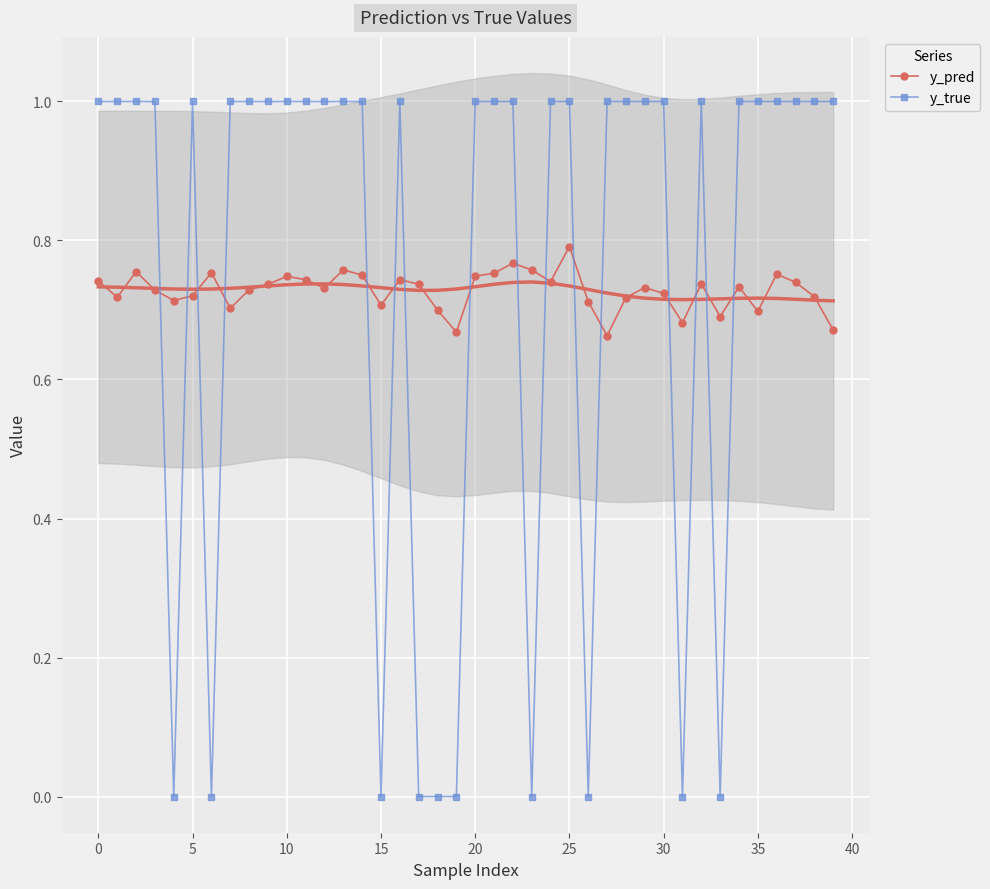

Which series has the largest total across all categories?

y_true